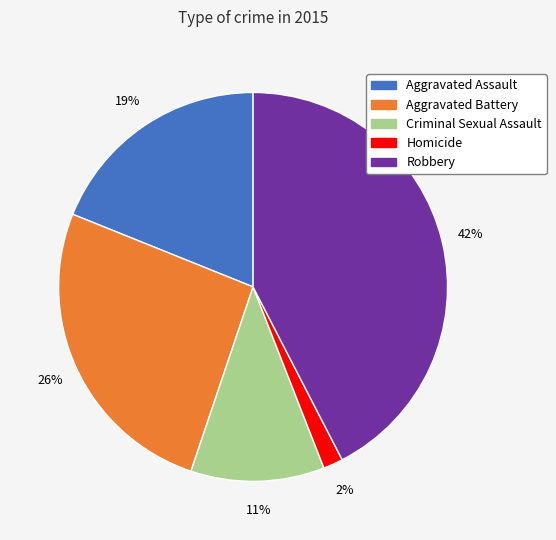

Which category has the smallest portion of the pie?

Homicide